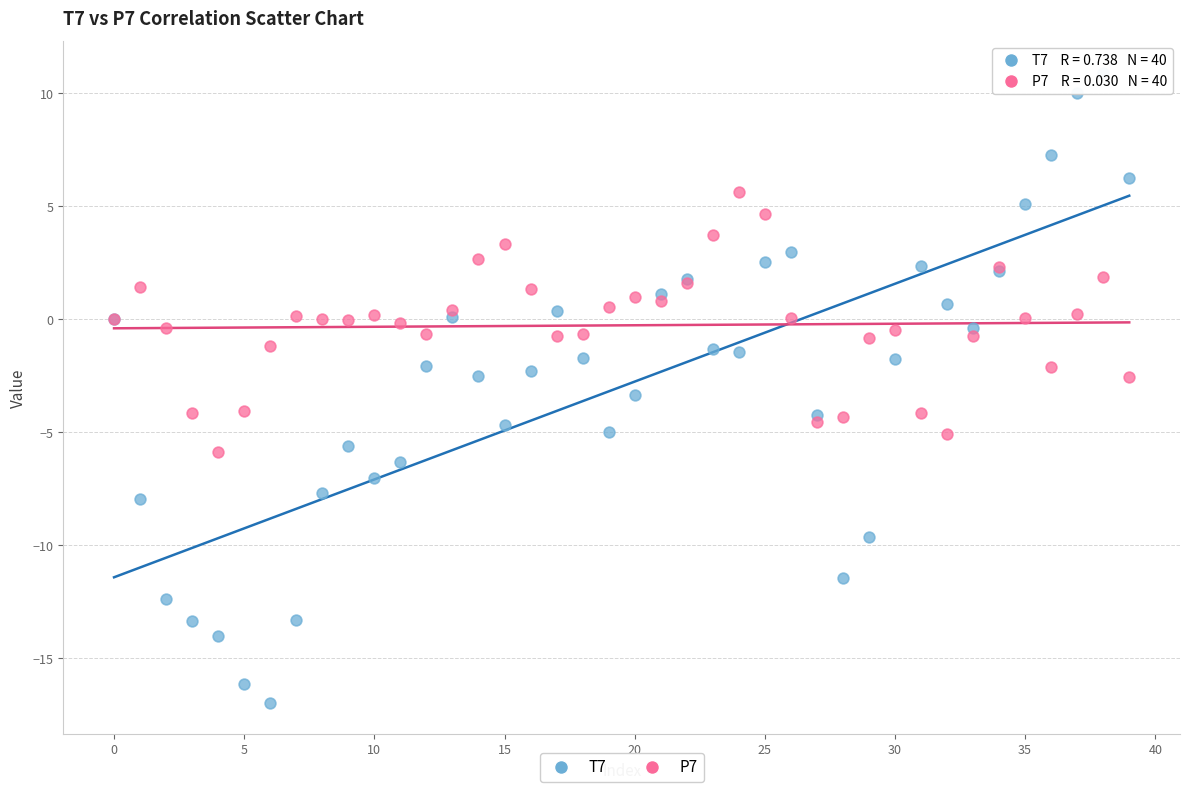

Which series has the largest Y range (max minus min)?

T7